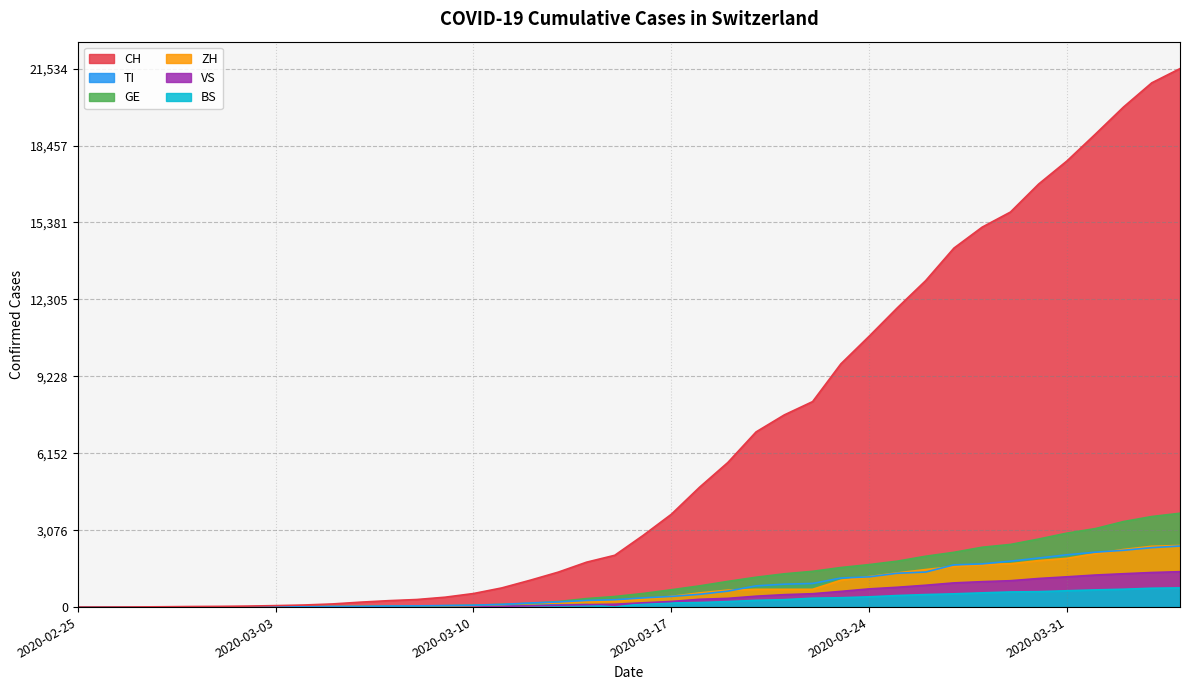

How many data points in TI are above 368?

19